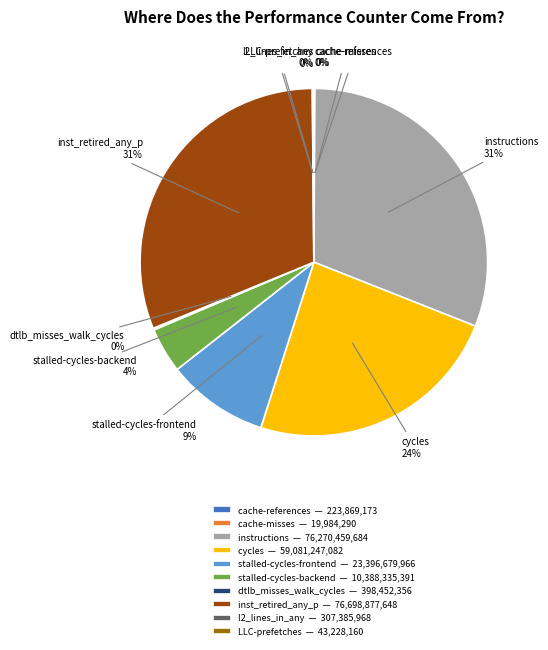

Do cycles and inst_retired_any_p together represent more than half of the pie?

Yes